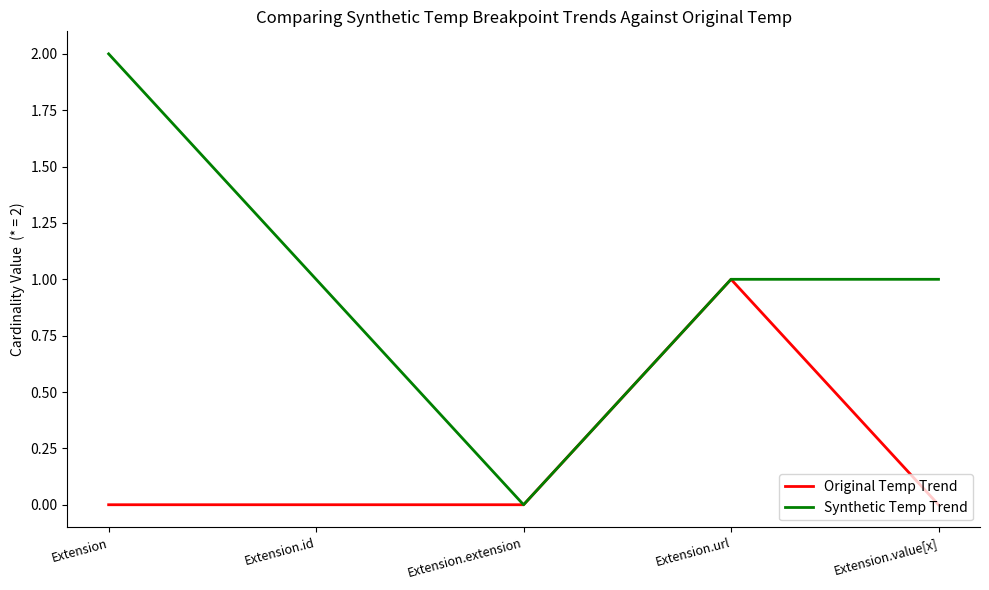

Count the Original Temp Trend values in the range 0 to 1.

5